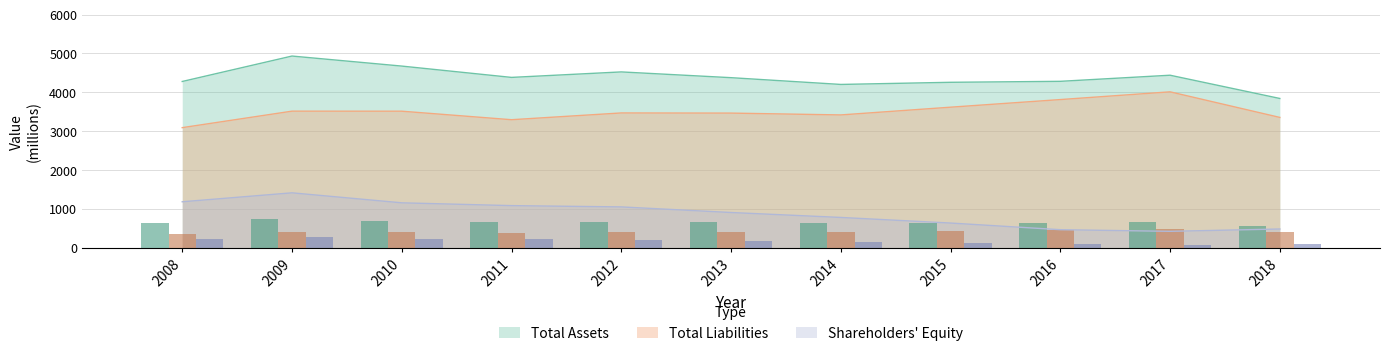

At which label does Total Liabilities reach its peak?

2017